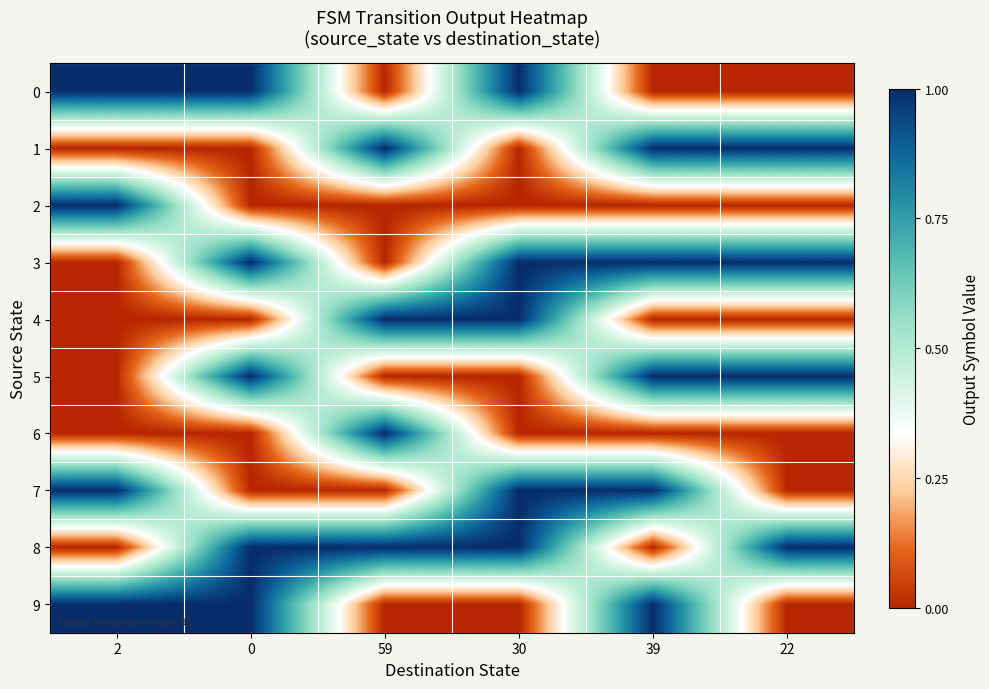

What is the spread (max minus min) of values at 59?

1